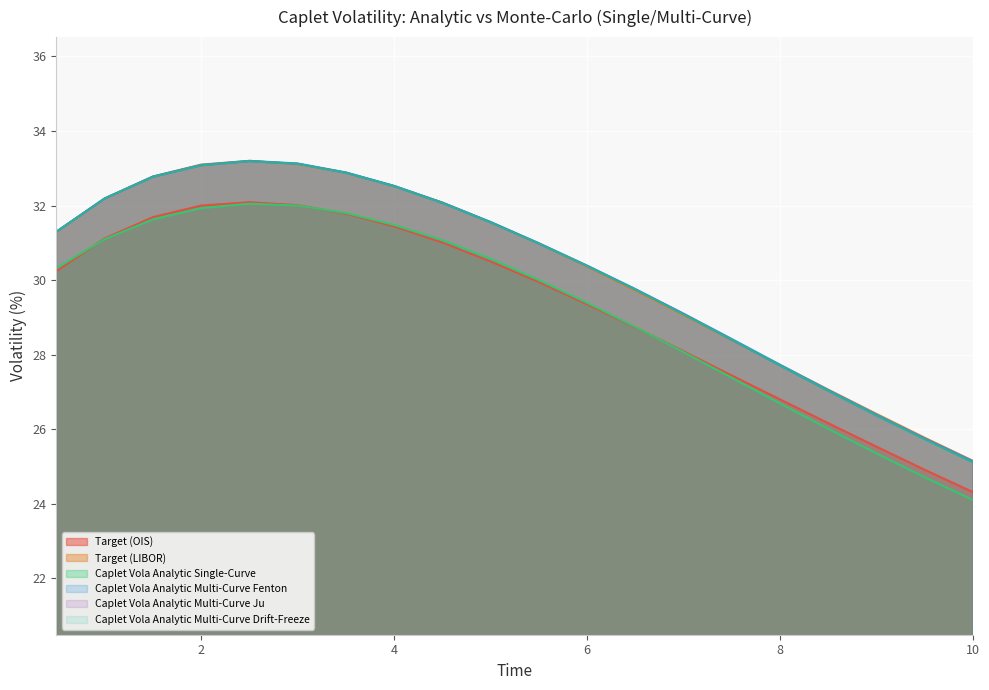

Which category has the highest value across all series?

2.5